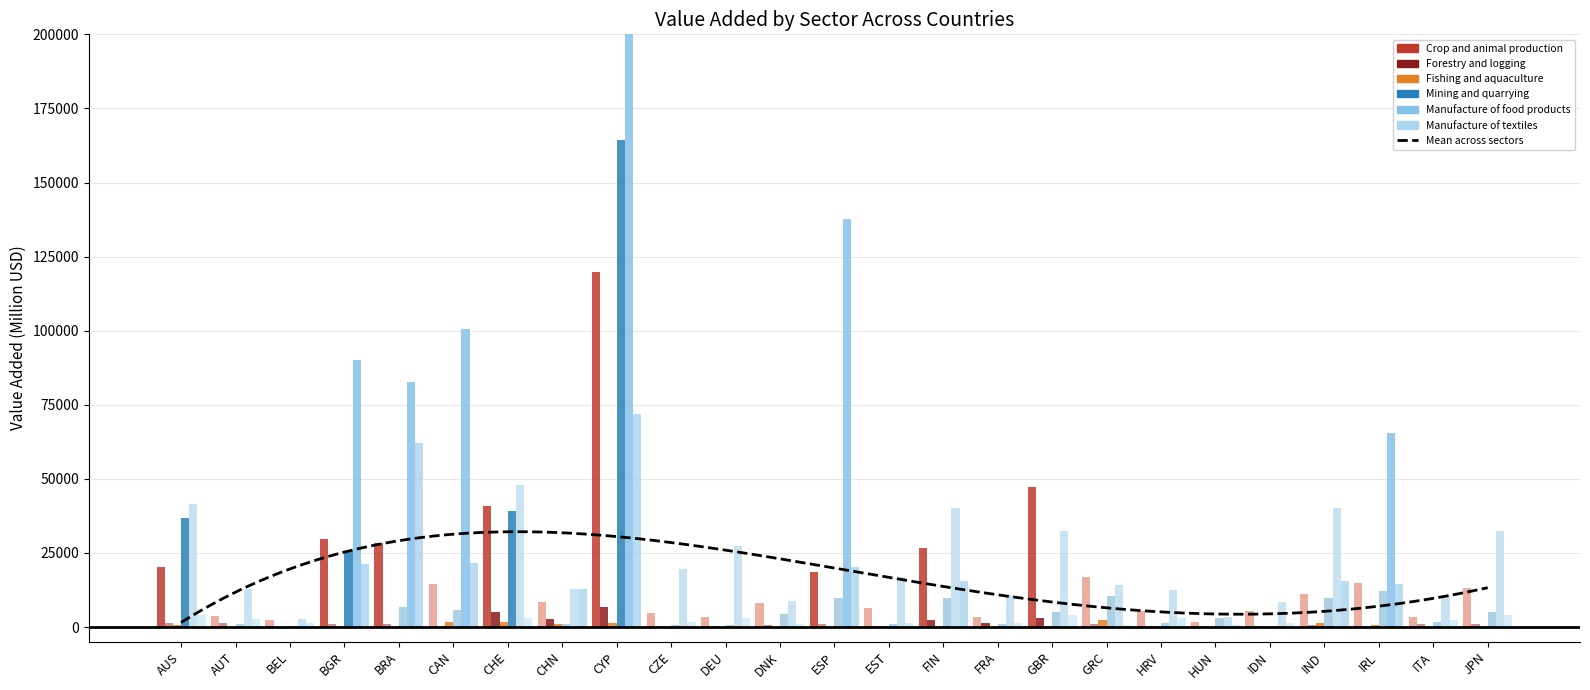

What is the label of the 3rd bar from the right?

IRL